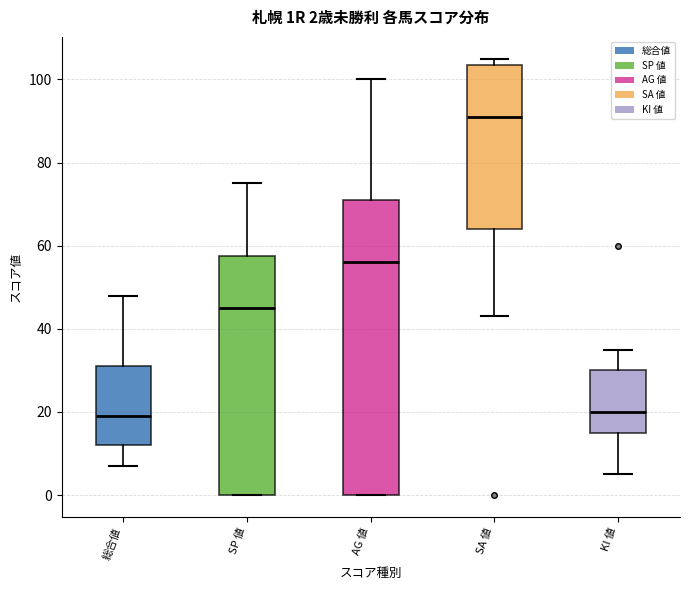

Comparing the boxes themselves (not the whiskers), which one is the tallest?

AG 値